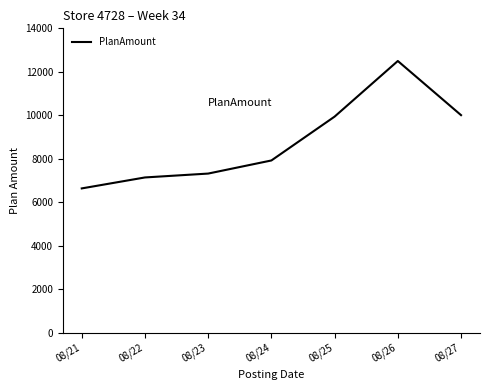

At which category does the chart reach its minimum across all series?

08/21